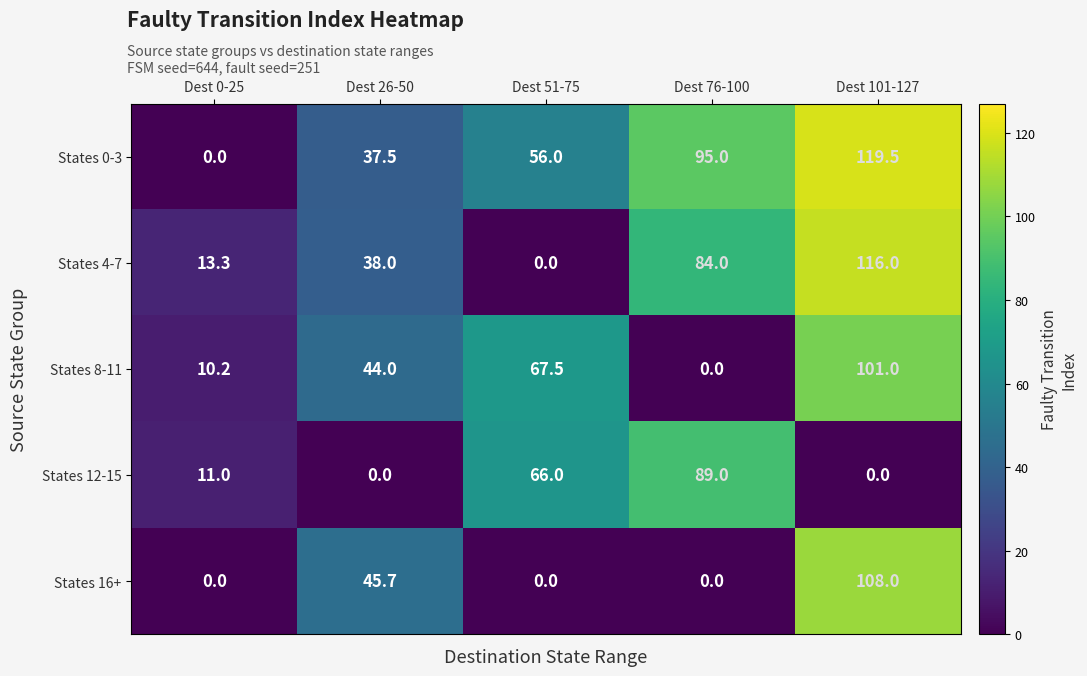

Reading left to right, what are all the values shown in this chart?

States 0-3: Dest 0-25=0.0	Dest 26-50=37.5	Dest 51-75=56.0	Dest 76-100=95.0	Dest 101-127=119.5
States 4-7: Dest 0-25=13.3	Dest 26-50=38.0	Dest 51-75=0.0	Dest 76-100=84.0	Dest 101-127=116.0
States 8-11: Dest 0-25=10.2	Dest 26-50=44.0	Dest 51-75=67.5	Dest 76-100=0.0	Dest 101-127=101.0
States 12-15: Dest 0-25=11.0	Dest 26-50=0.0	Dest 51-75=66.0	Dest 76-100=89.0	Dest 101-127=0.0
States 16+: Dest 0-25=0.0	Dest 26-50=45.7	Dest 51-75=0.0	Dest 76-100=0.0	Dest 101-127=108.0